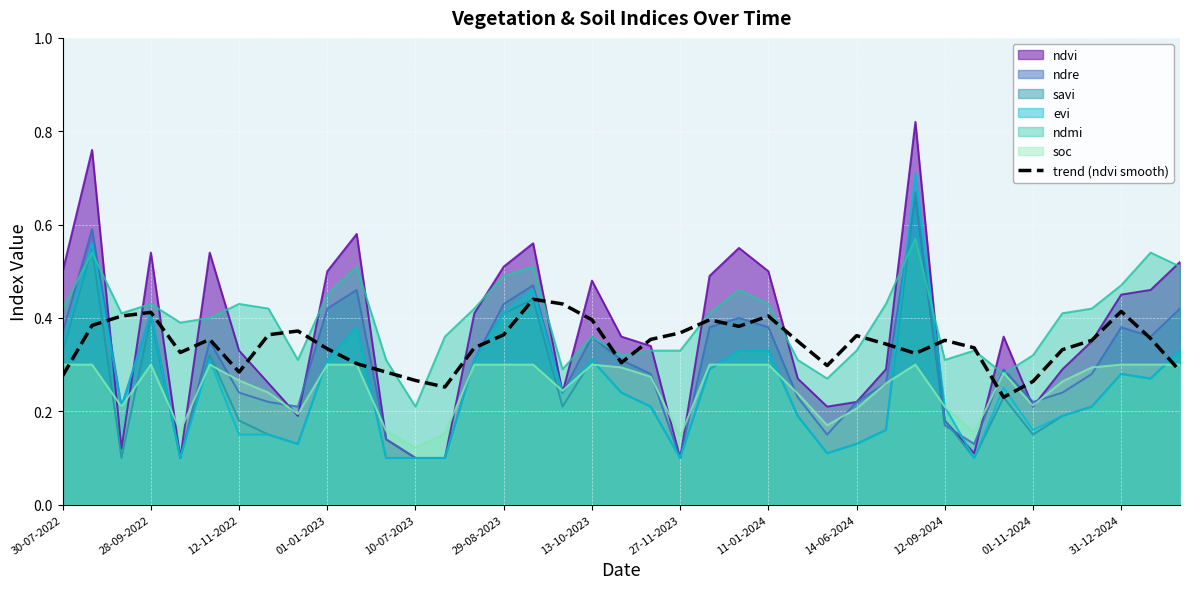

Is it true that soc equals 0.4 at 01-01-2023?

False